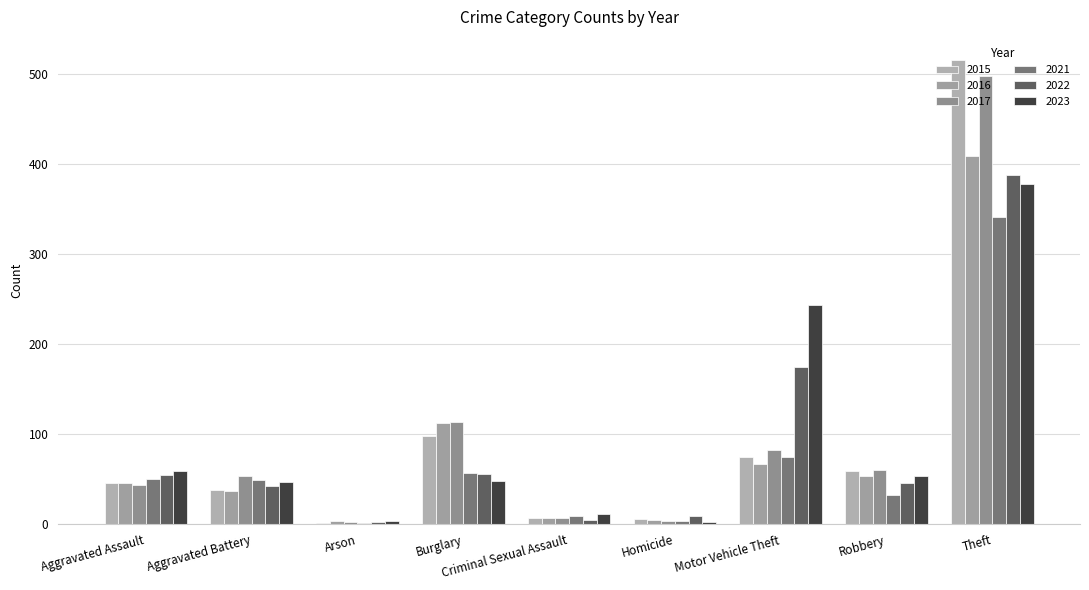

What is the label of the 3rd bar from the left?

Arson